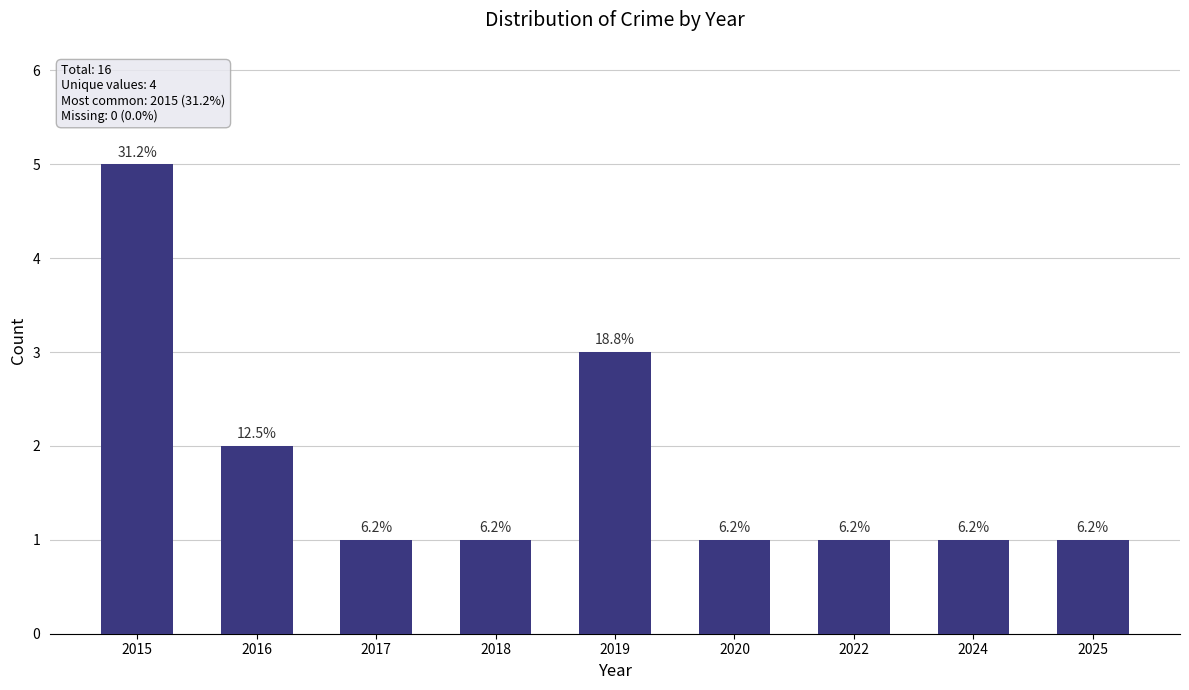

The value at 2020 is 0. True or false?

False